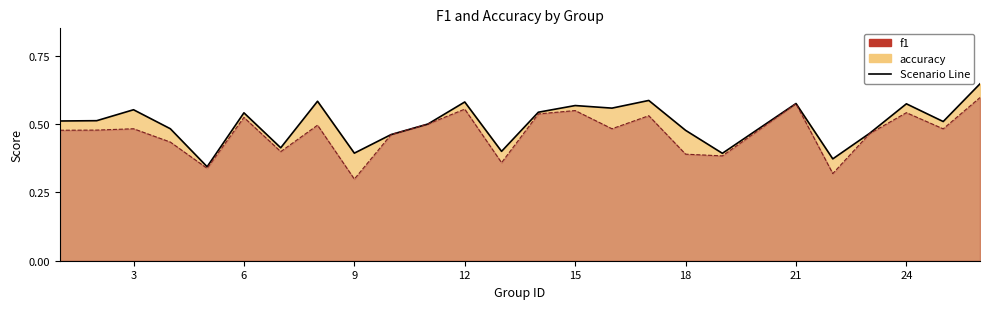

True or false: f1 and accuracy cross at least once.

False